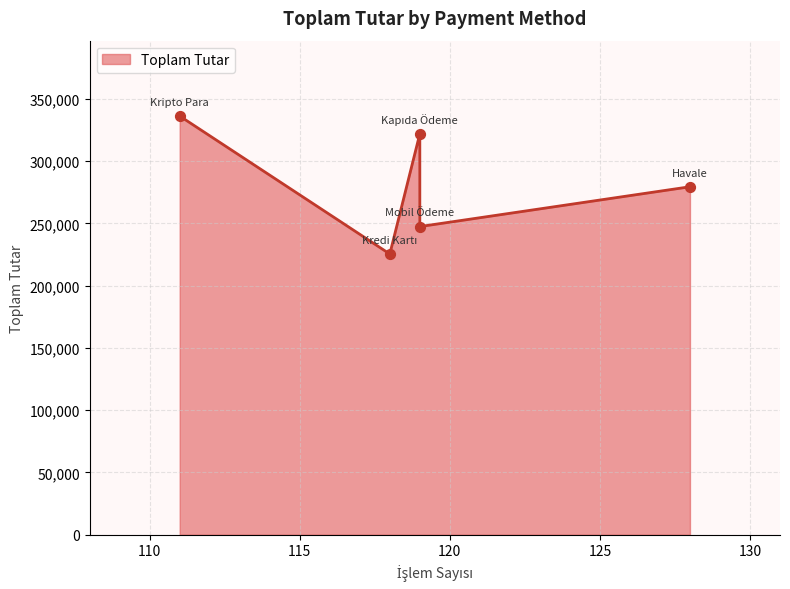

Approximately how many times larger is the value at Kripto Para compared to Kapıda Ödeme?

1.0